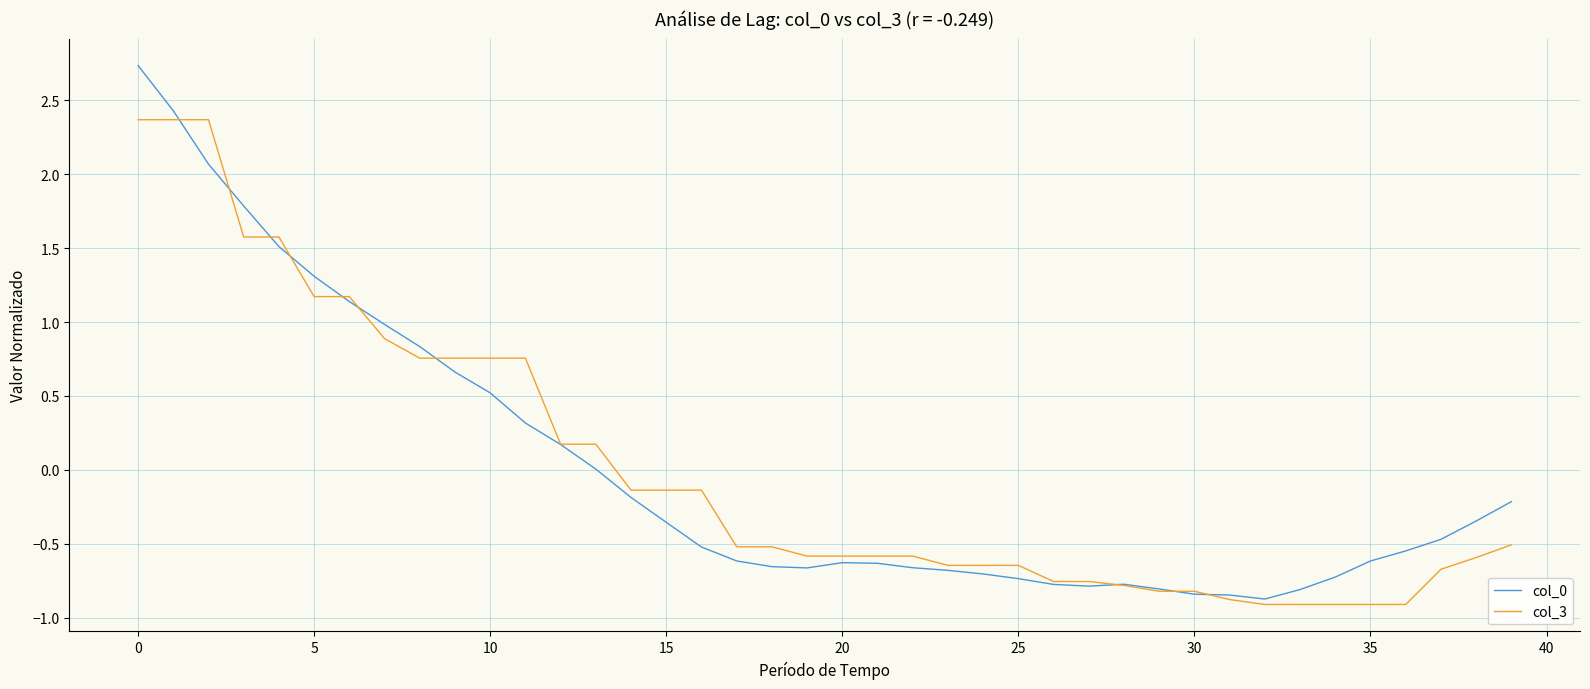

What is the maximum value shown in the chart?

2.7